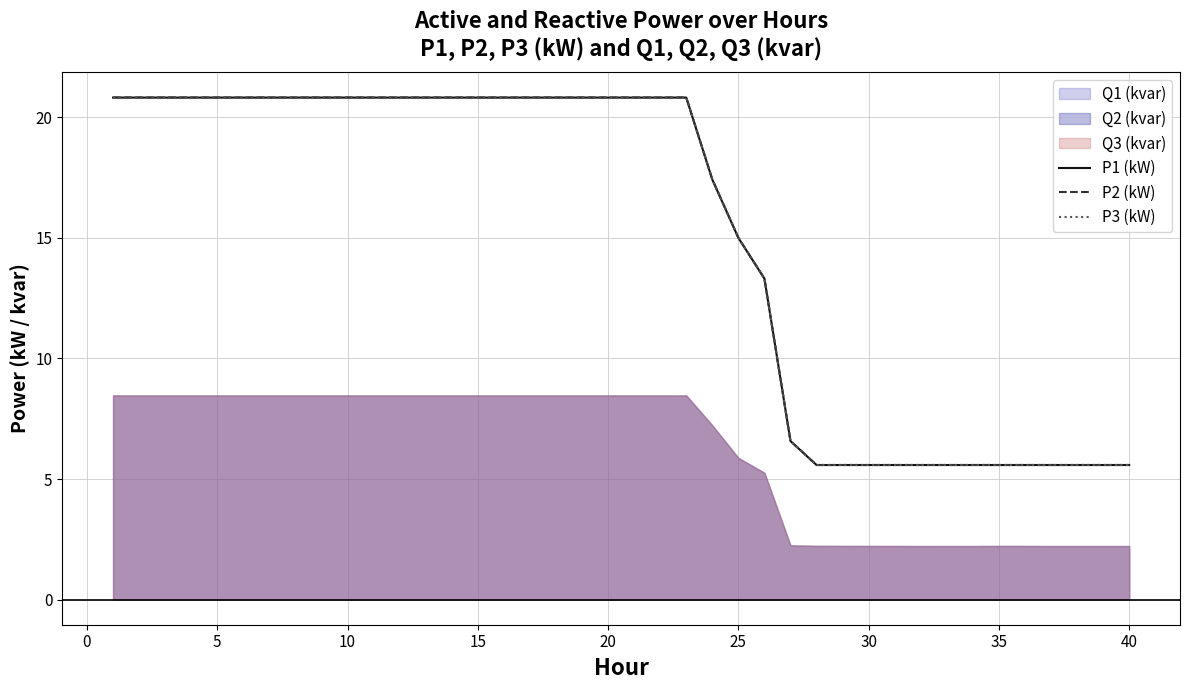

In P3 (kW), how many points are lower than both neighbors (excluding endpoints)?

2